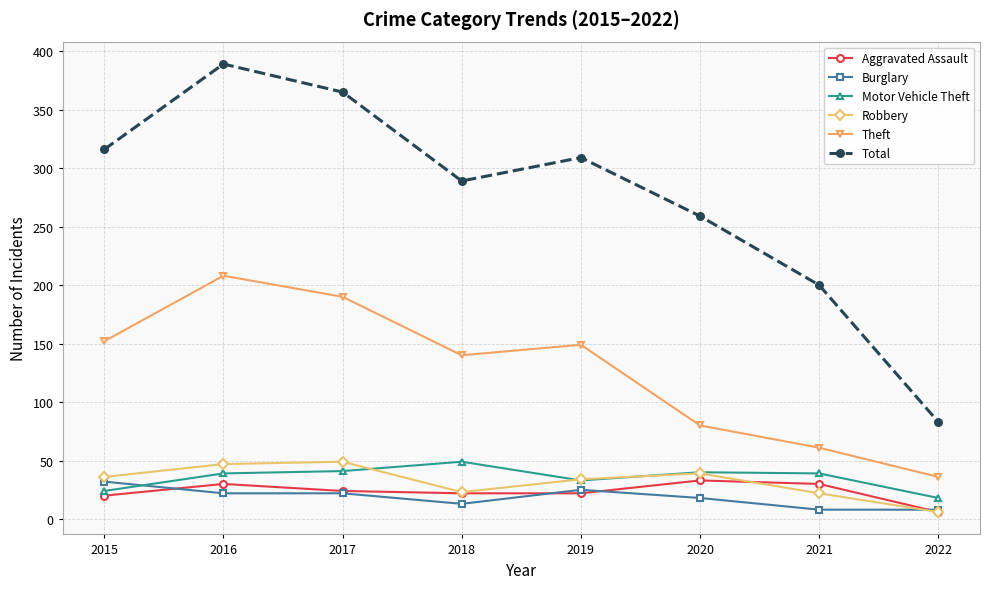

What is the value of the Robbery point at the 4th from the left?

23